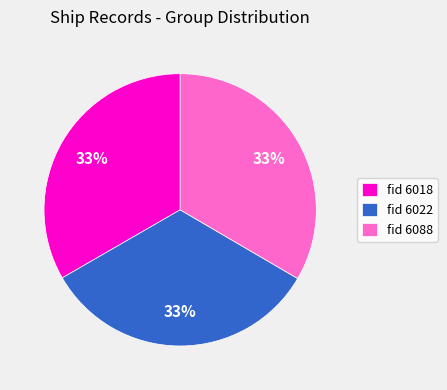

To the nearest percent, what is the average slice percentage?

33%